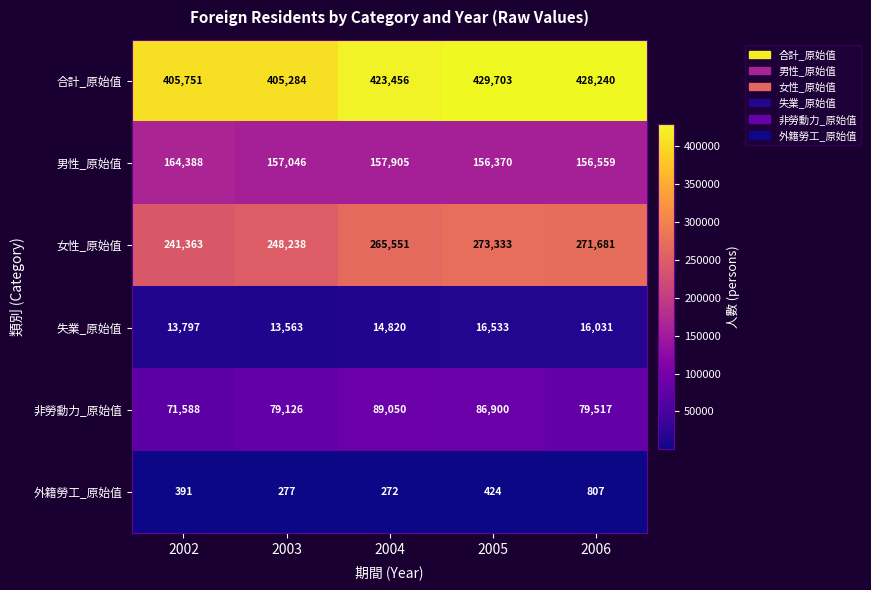

Which label corresponds to the smallest value in the chart?

2004